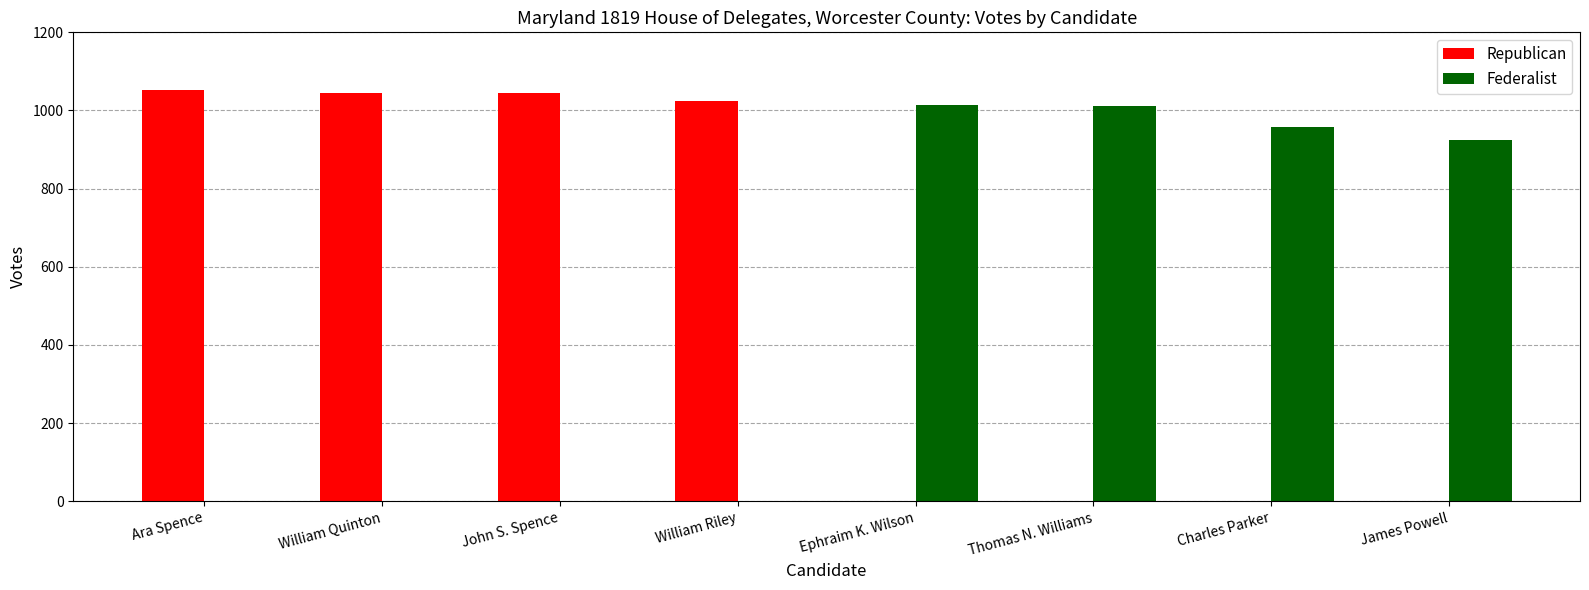

What is the sum of all Federalist values?

3910